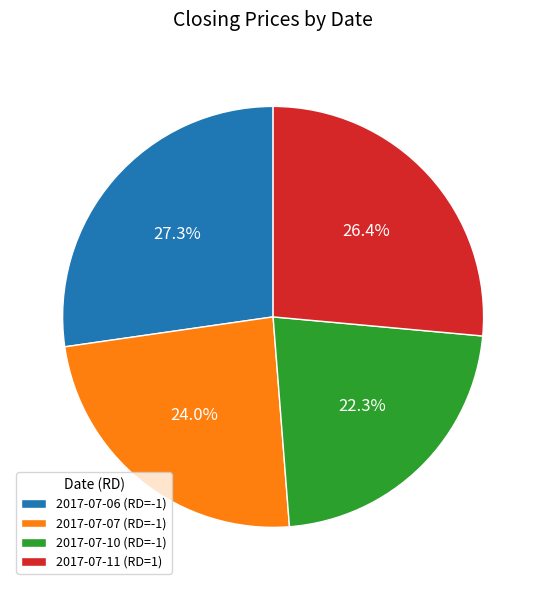

How much of the chart is everything except 2017-07-06 (RD=-1)?

72.7%